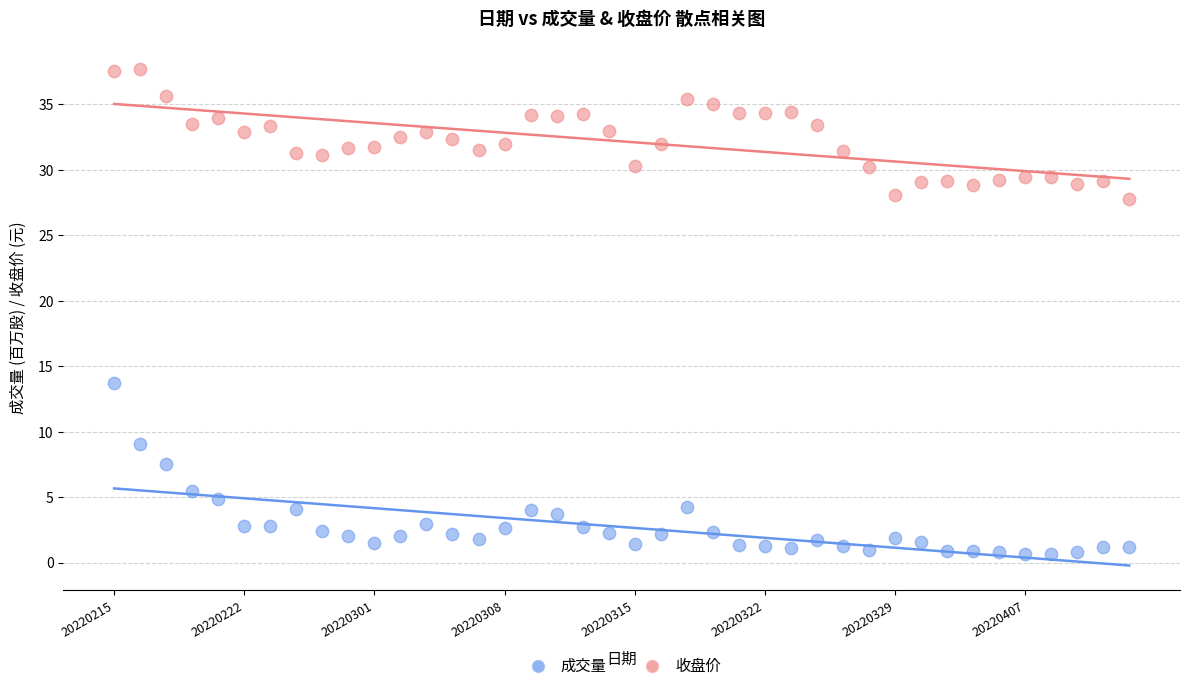

Across all series, what Y value is closest to 19?

13.7